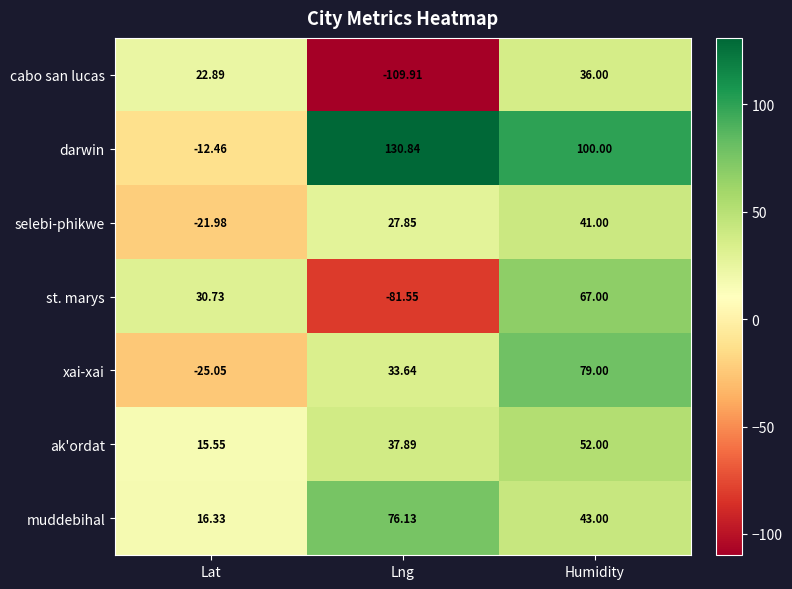

At which category does the chart reach its minimum across all series?

Lng